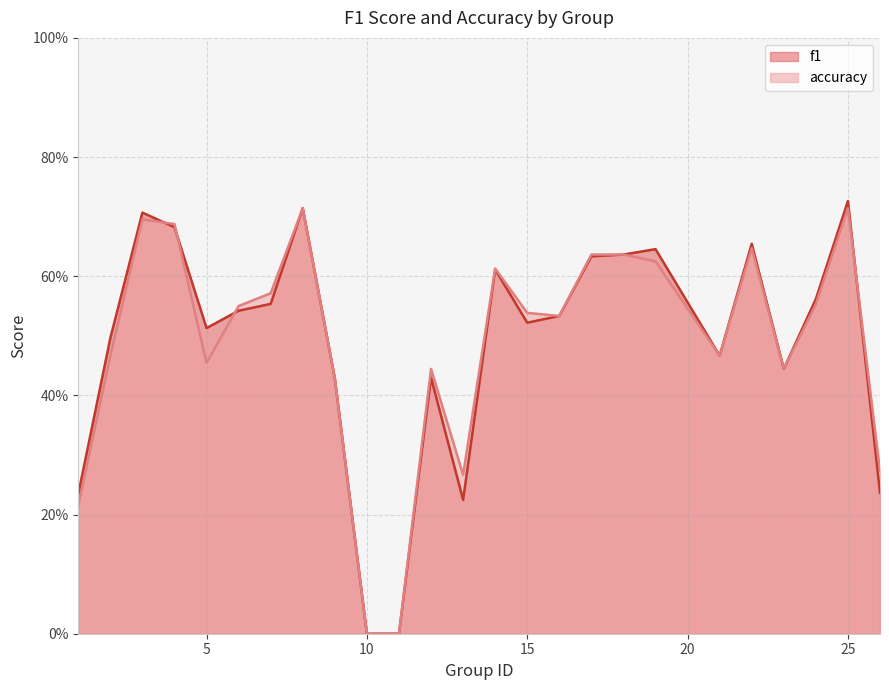

At how many categories does at least one series exceed 0?

23